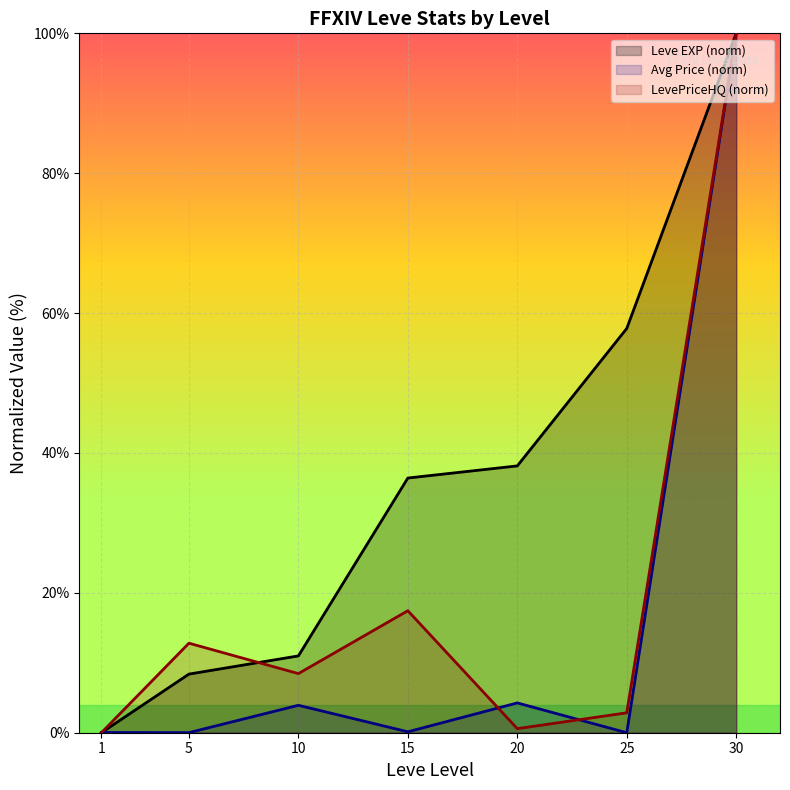

In LevePriceHQ (norm), how many points are higher than both neighbors (excluding endpoints)?

2